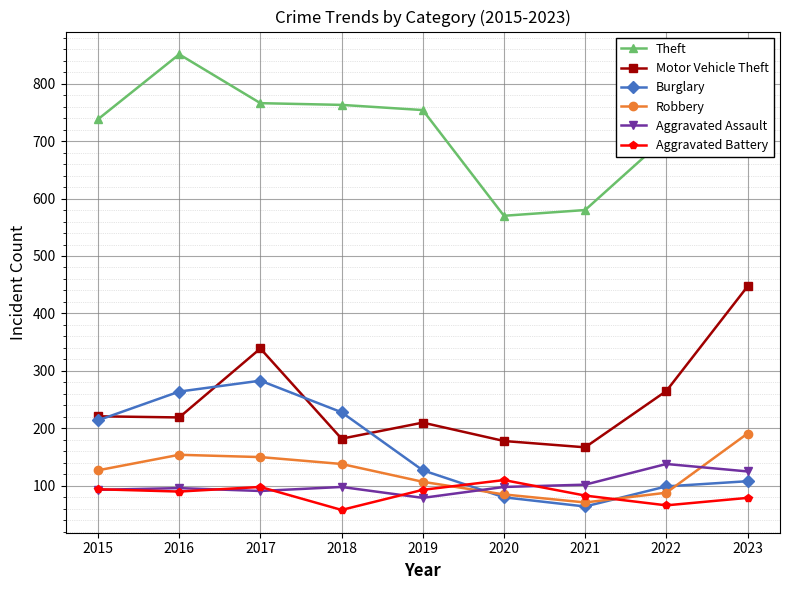

The value of Aggravated Assault at 2016 is 96. True or false?

True